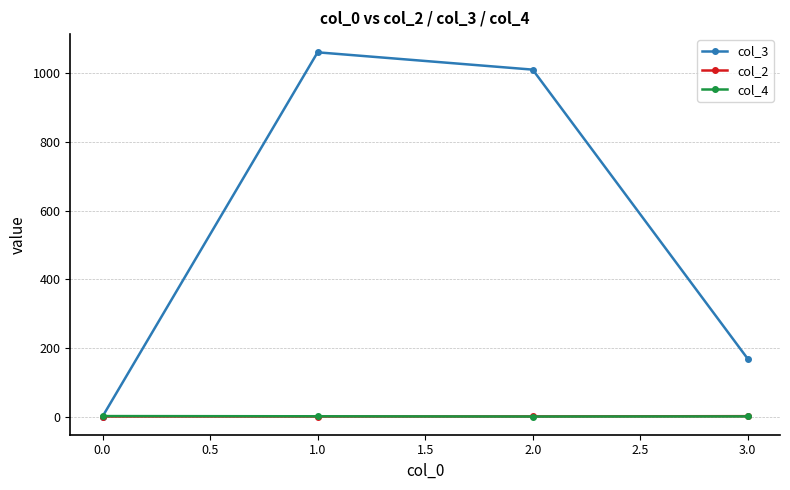

What are all the series names shown in the legend?

col_3, col_2, col_4